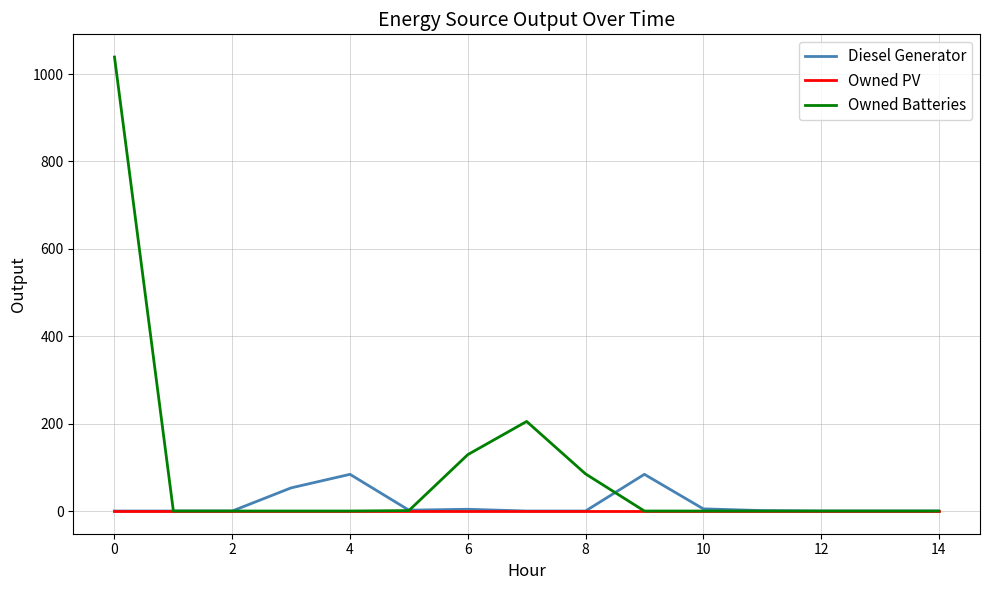

True or false: Diesel Generator and Owned Batteries cross at least once.

True